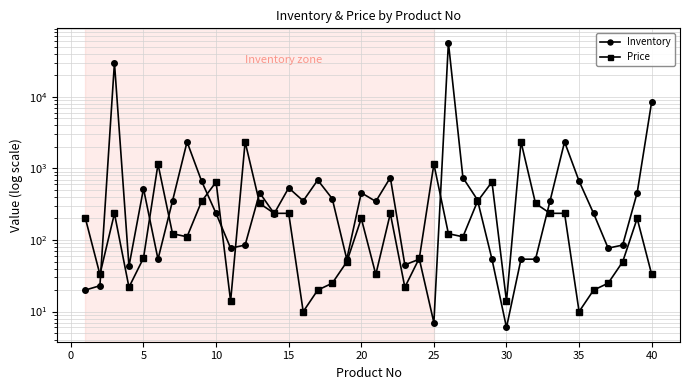

What is the minimum value shown in the chart?

6.0